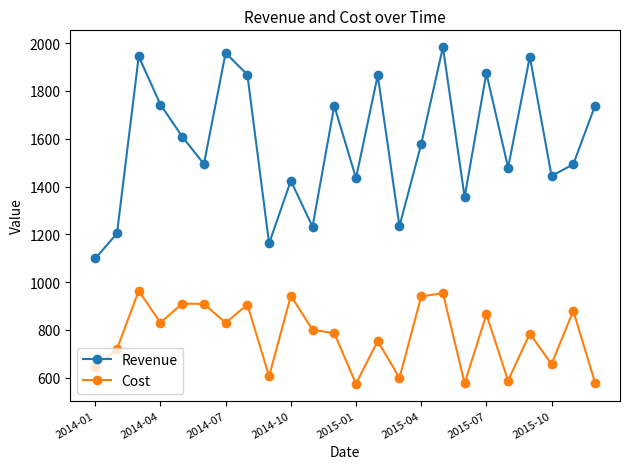

What is the value of the Cost point at the 21st from the left?

785